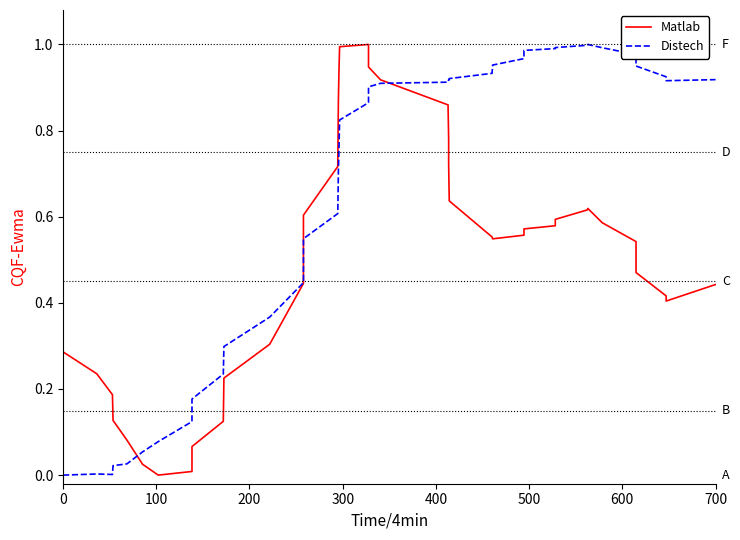

Is it true that Distech equals 1.2 at 25?

False